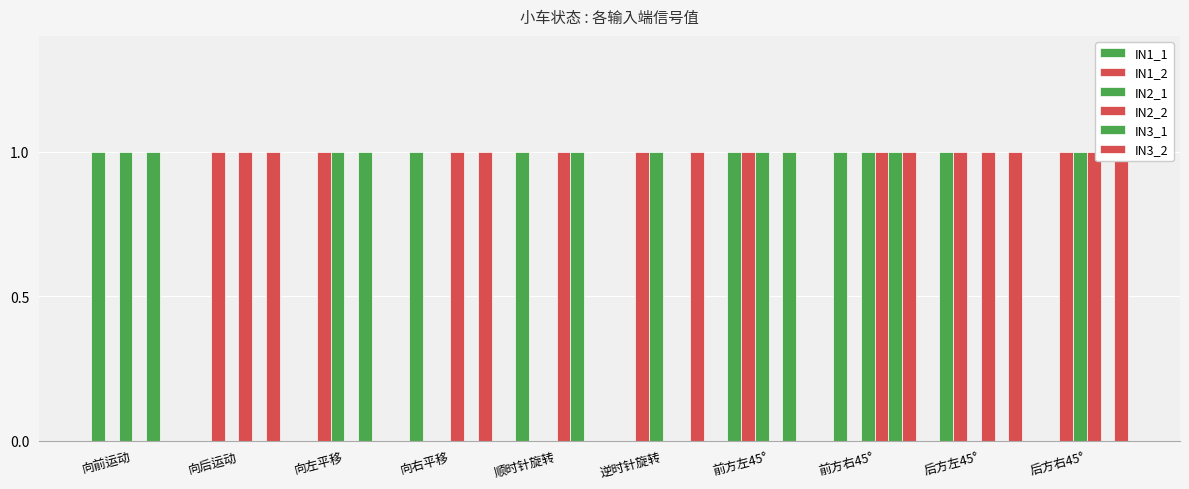

What is the label of the 10th bar from the left?

后方右45°